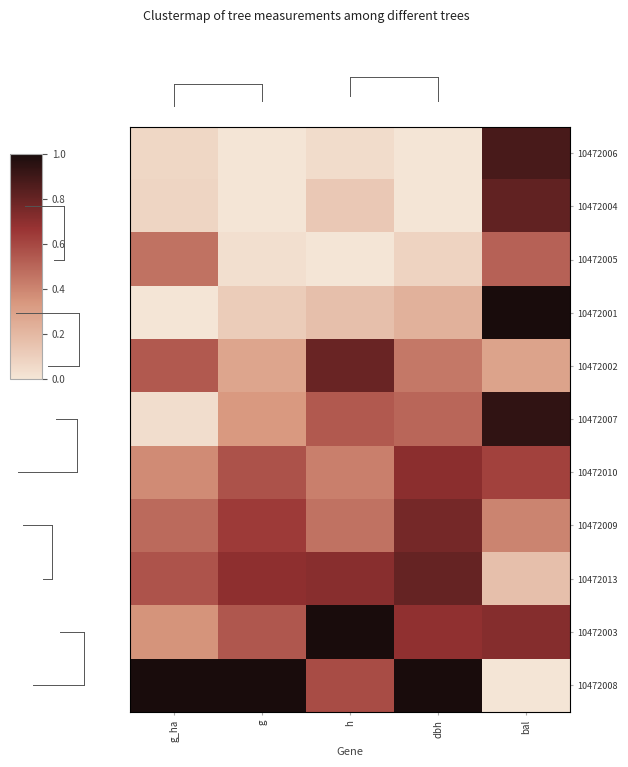

Reading left to right, transcribe all the data shown in this chart.

10472006: g_ha=0.1	g=0.0	h=0.0	dbh=0.0	bal=0.9
10472004: g_ha=0.1	g=0.0	h=0.1	dbh=0.0	bal=0.8
10472005: g_ha=0.5	g=0.0	h=0.0	dbh=0.1	bal=0.5
10472001: g_ha=0.0	g=0.1	h=0.2	dbh=0.2	bal=1.0
10472002: g_ha=0.5	g=0.3	h=0.8	dbh=0.4	bal=0.3
10472007: g_ha=0.0	g=0.3	h=0.5	dbh=0.5	bal=0.9
10472010: g_ha=0.4	g=0.6	h=0.4	dbh=0.7	bal=0.6
10472009: g_ha=0.5	g=0.6	h=0.5	dbh=0.8	bal=0.4
10472013: g_ha=0.6	g=0.7	h=0.7	dbh=0.8	bal=0.2
10472003: g_ha=0.3	g=0.5	h=1.0	dbh=0.7	bal=0.7
10472008: g_ha=1.0	g=1.0	h=0.6	dbh=1.0	bal=0.0